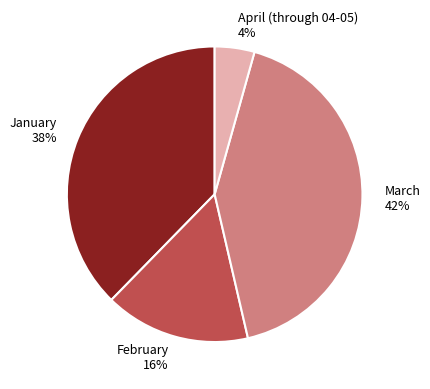

What is the ratio of the value at February to the value at March?

0.4